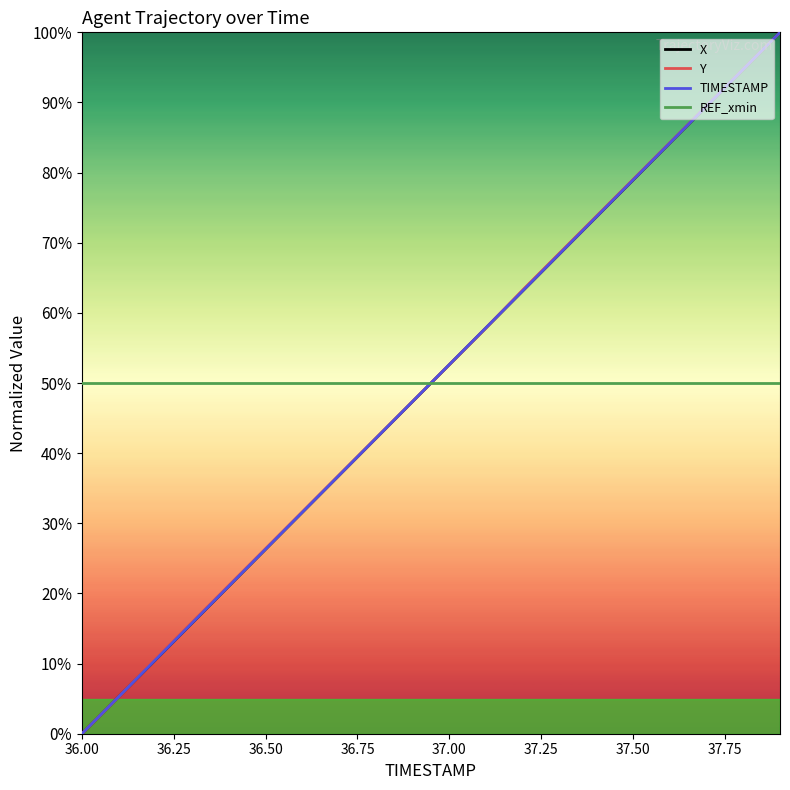

How many values in the Y series exceed 52?

10